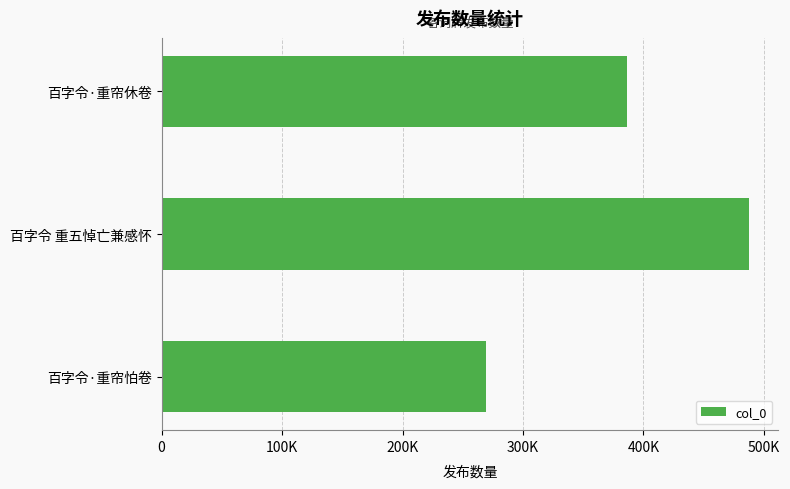

Count the number of values greater than 386128.

1